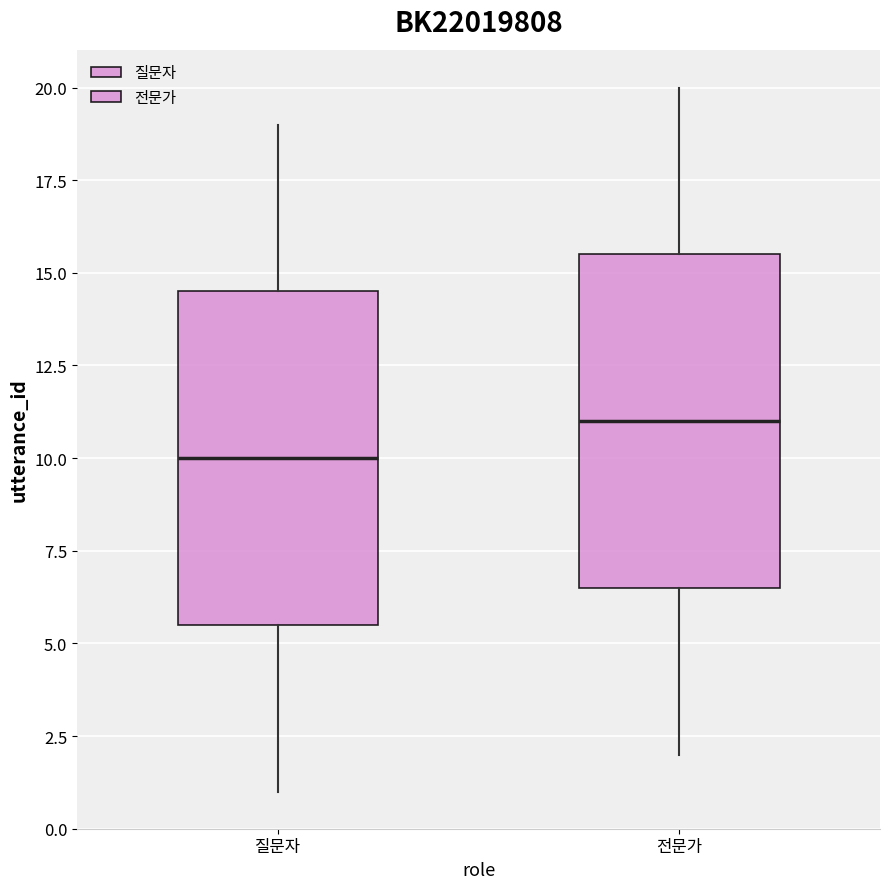

Which box has the lowest median line?

질문자